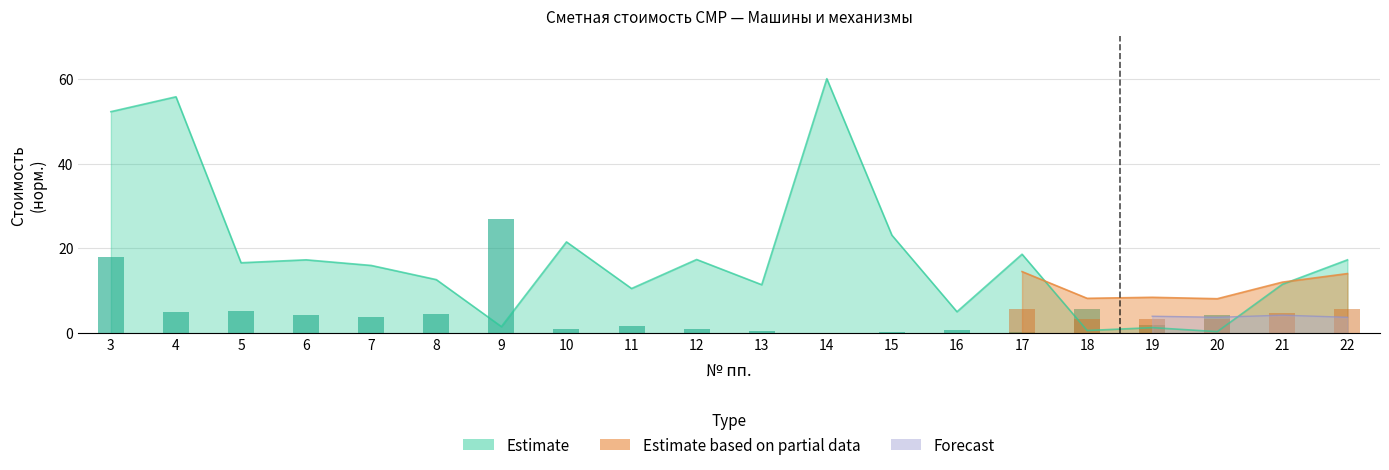

Which category has the highest value in the Estimate (price) series?

14